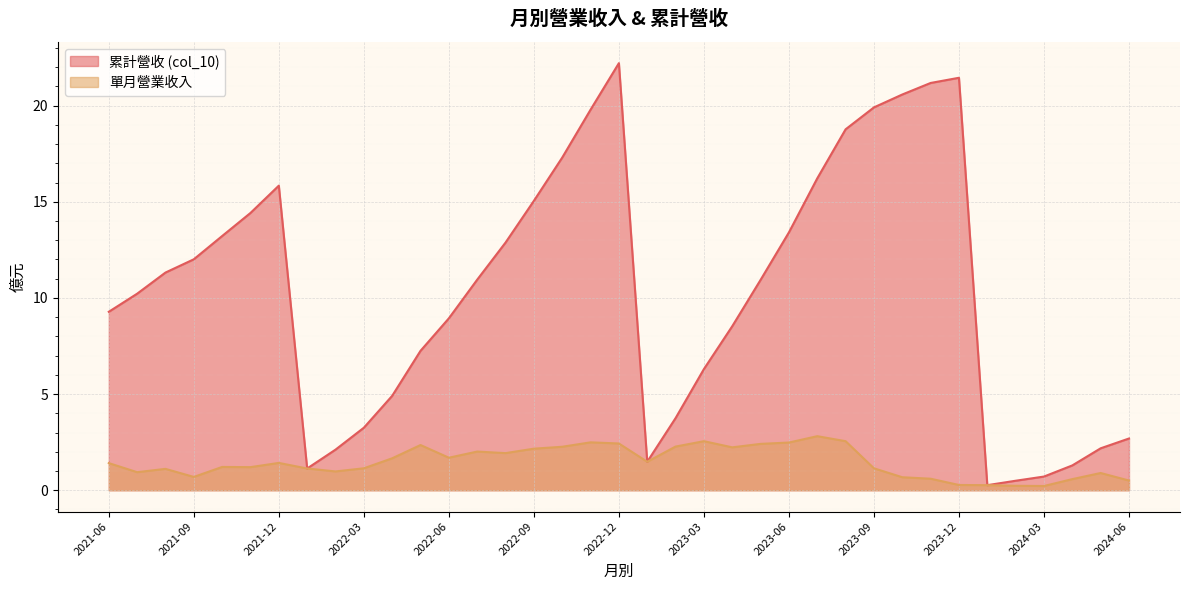

Which series has the widest spread of values?

累計營收 (col_10)